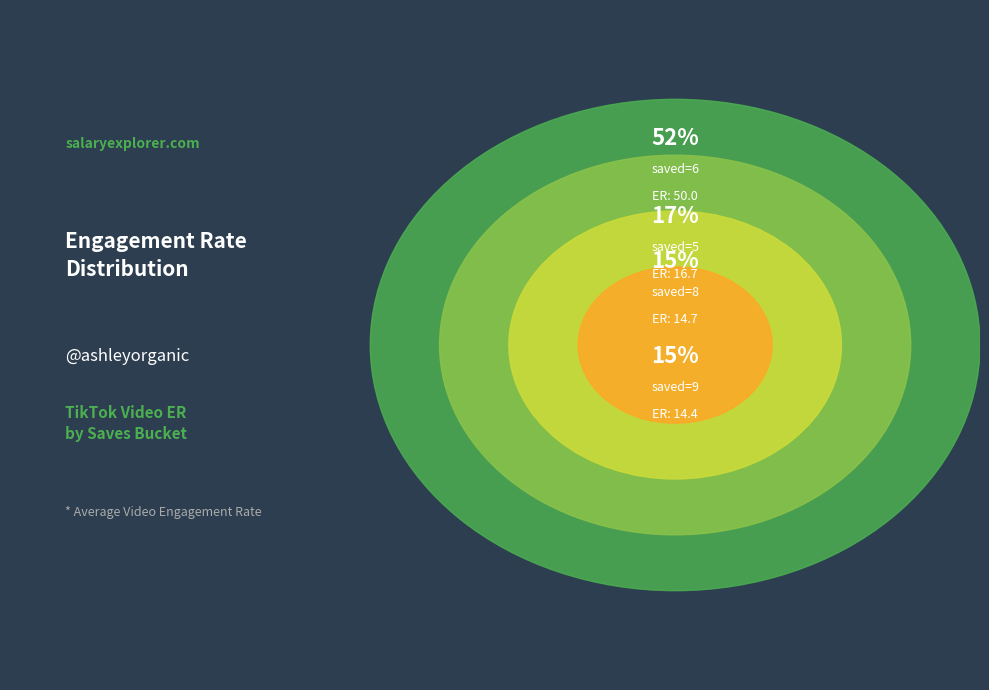

Is it true that 4 is 1% of the pie?

False